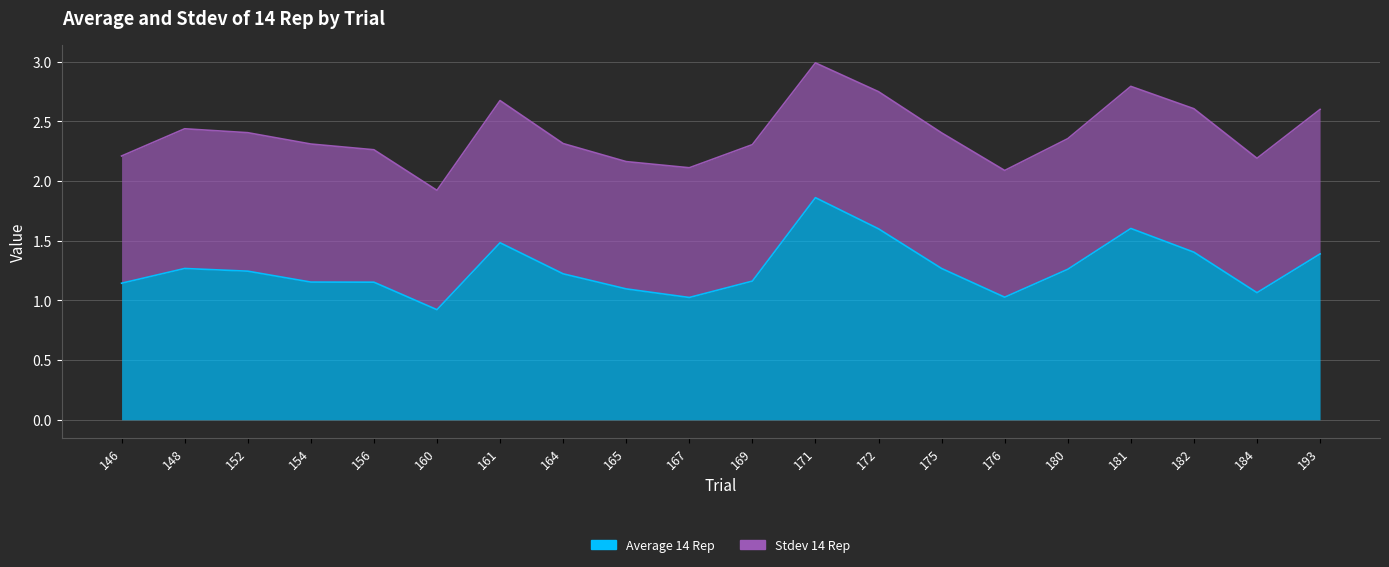

Rank the categories by value from lowest to highest.

160, 167, 176, 184, 165, 146, 156, 154, 169, 164, 152, 180, 148, 175, 193, 182, 161, 172, 181, 171